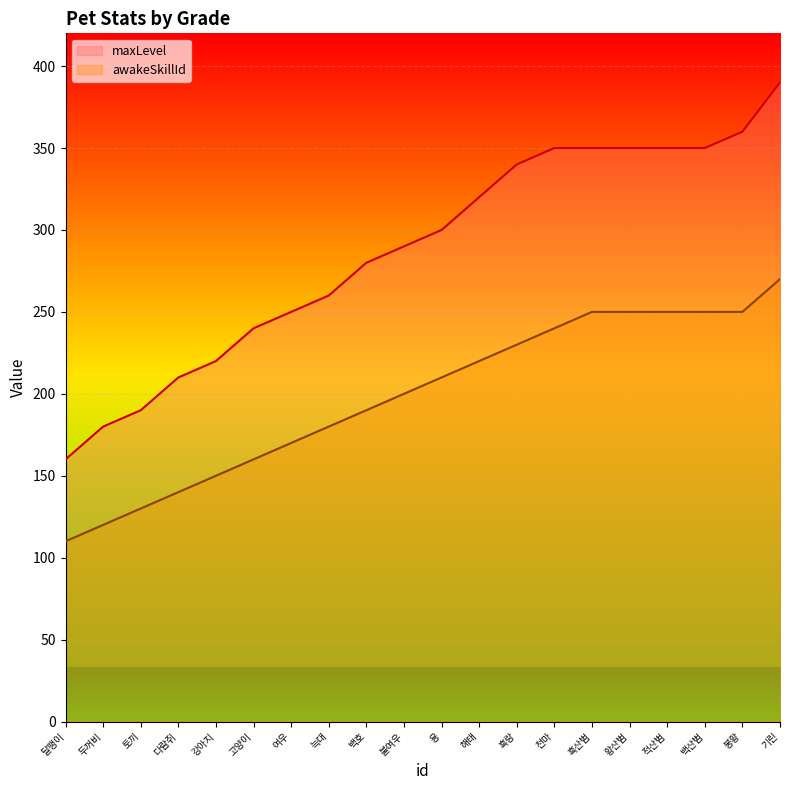

At which category is the sum across all series the highest?

기린